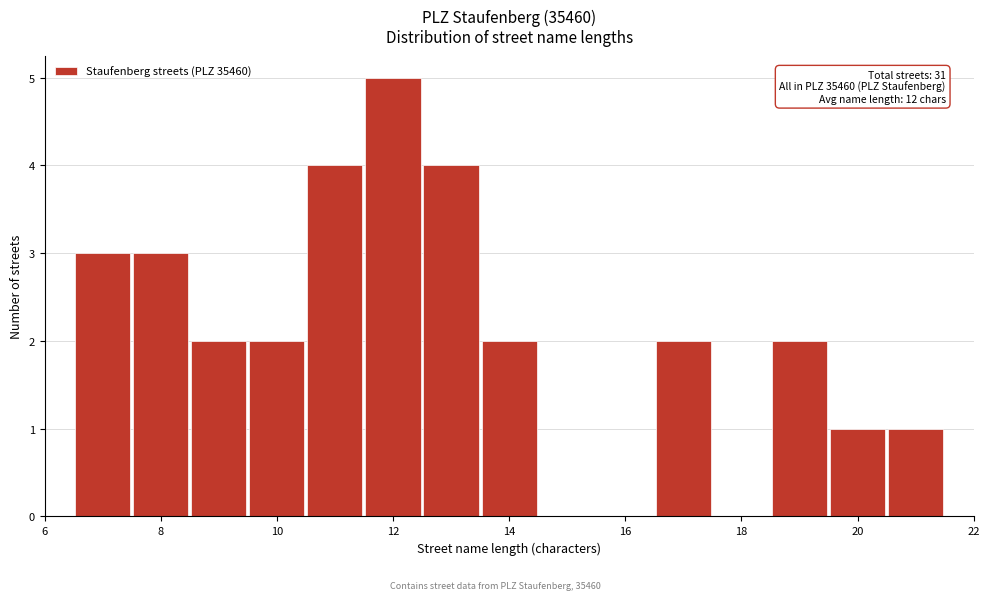

Over which range of the x-axis is the bar tallest?

11.5 to 12.5